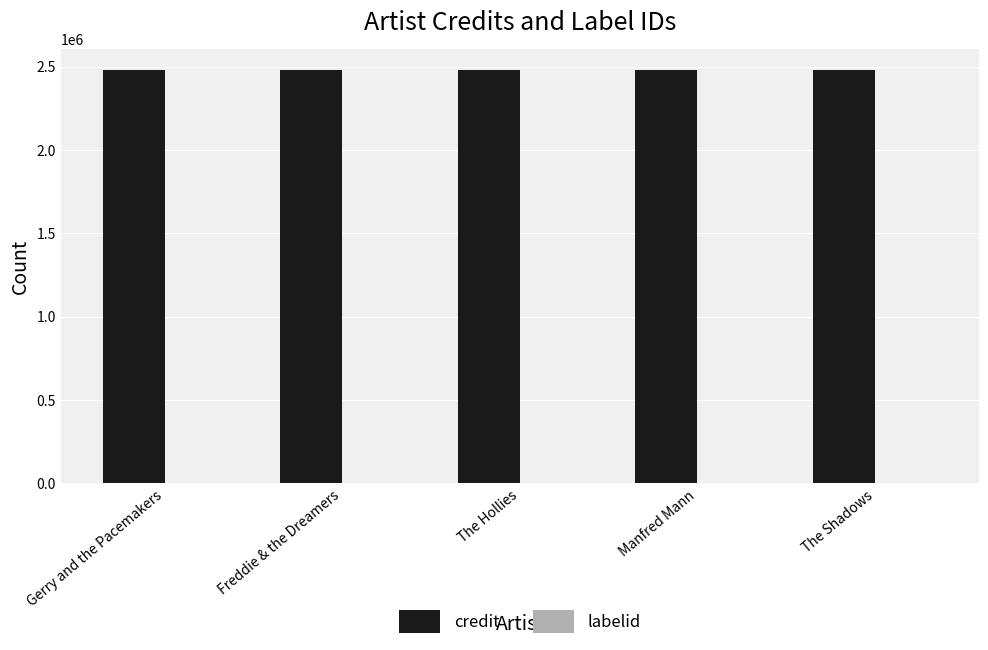

The credit series shows 2480303 at Freddie & the Dreamers. True or false?

True